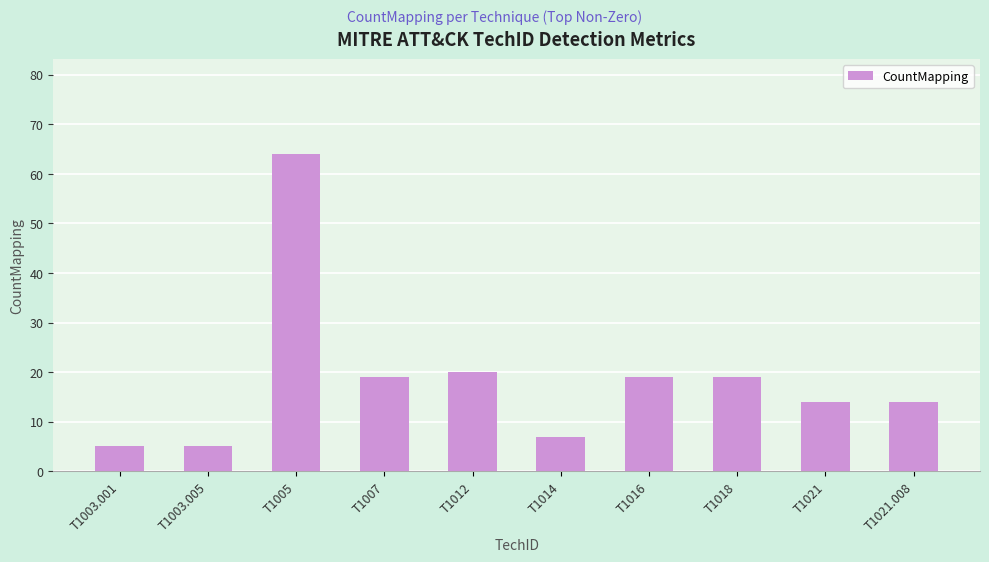

Reading right to left, what are all the values shown in this chart?

14	14	19	19	7	20	19	64	5	5